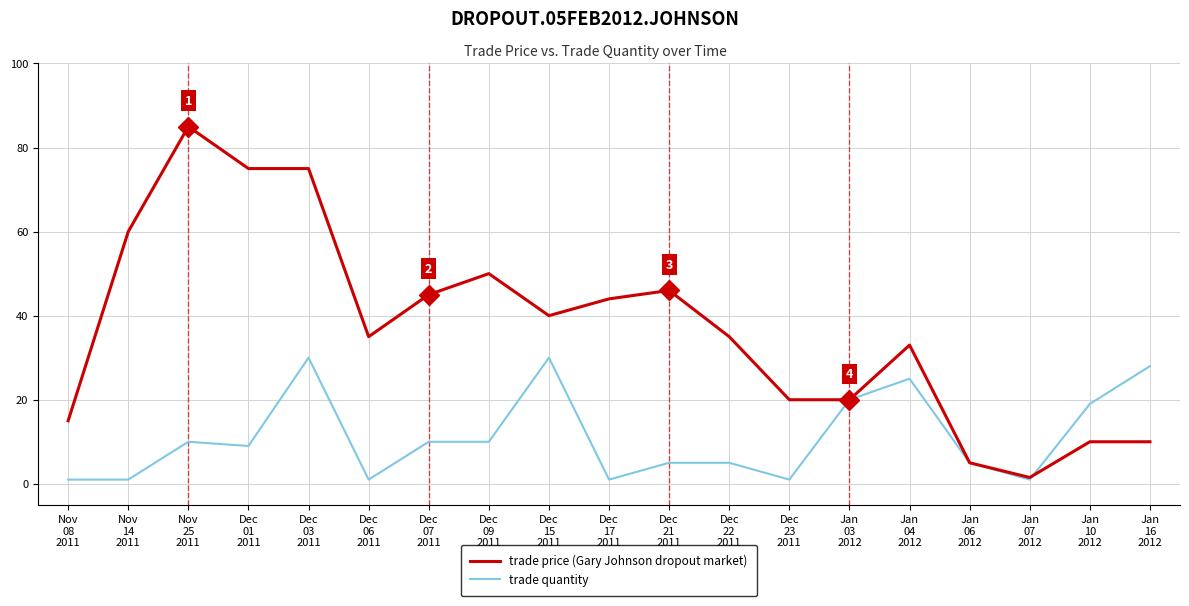

What is the greatest value displayed?

85.0